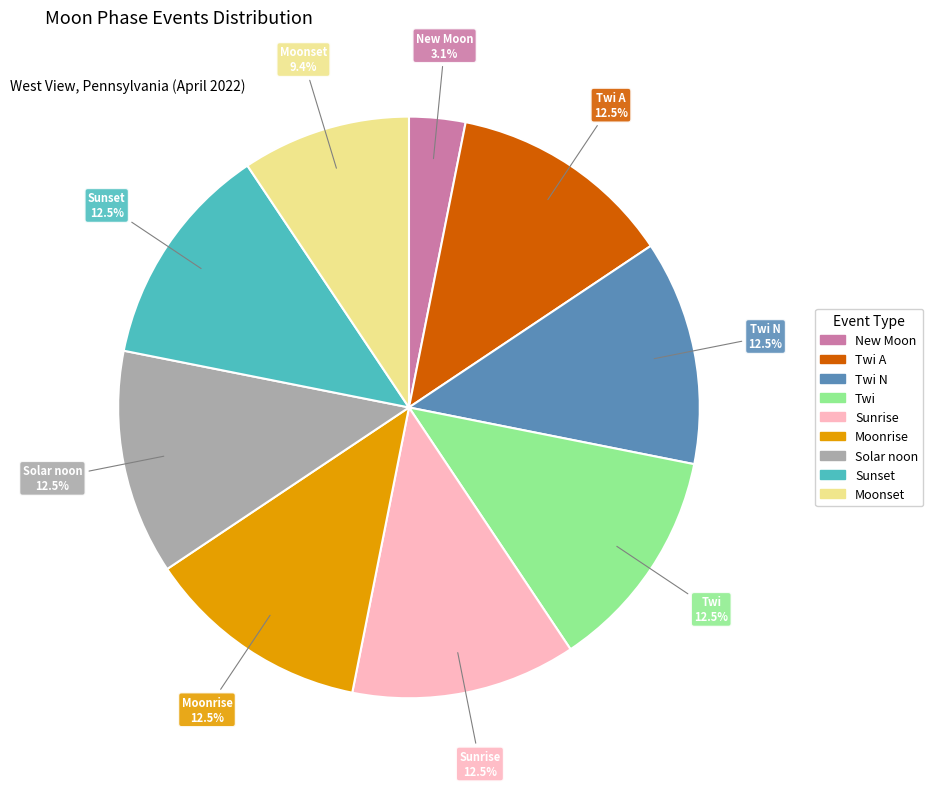

To the nearest percent, what is the difference between the largest and smallest slice percentages?

9%